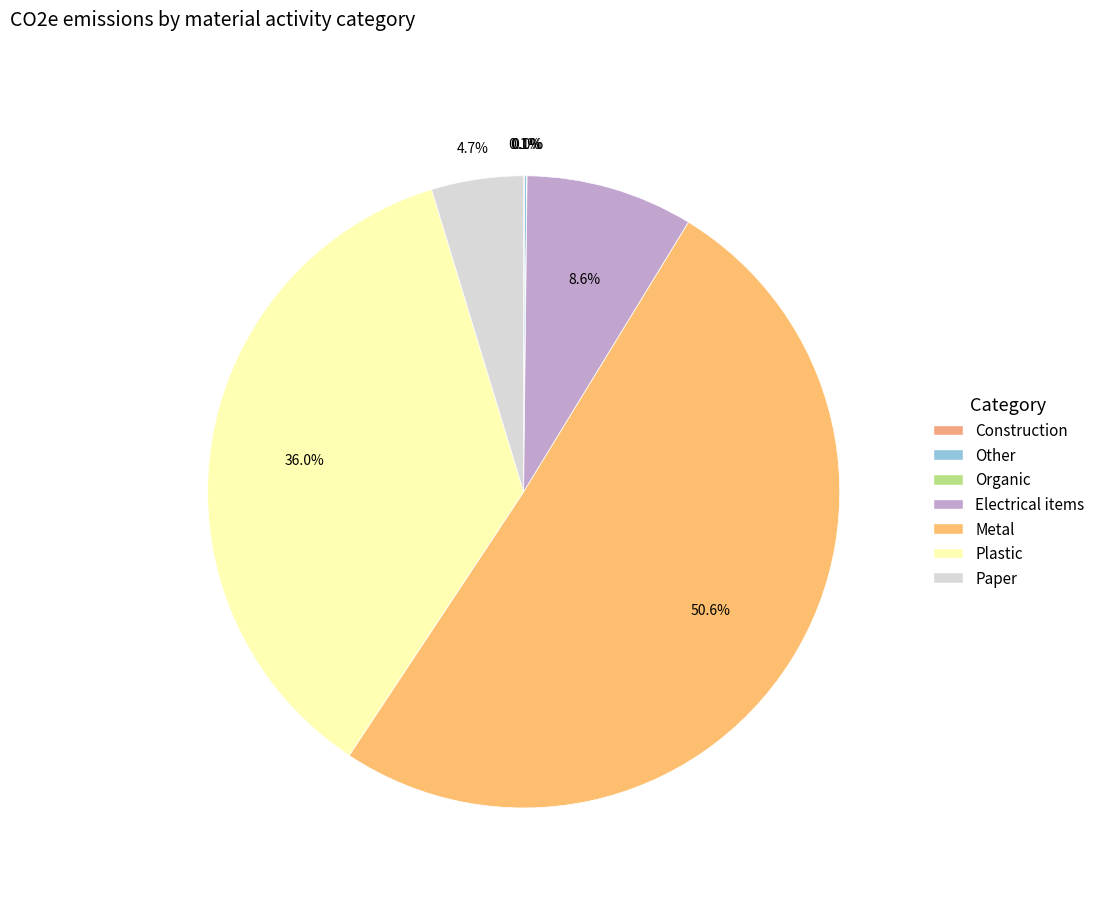

To the nearest percent, what percentage of the pie is Metal?

51%